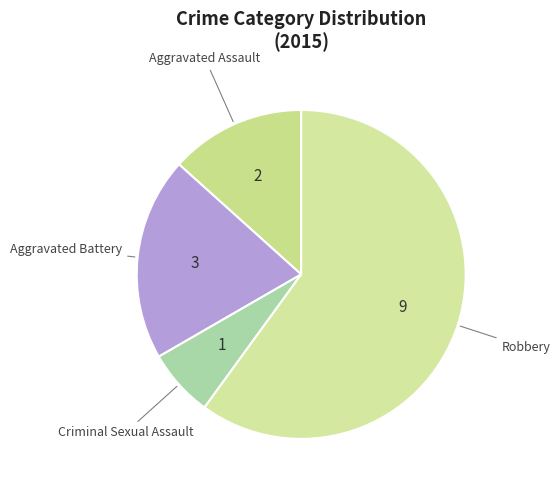

Is there a majority slice in this chart?

Yes